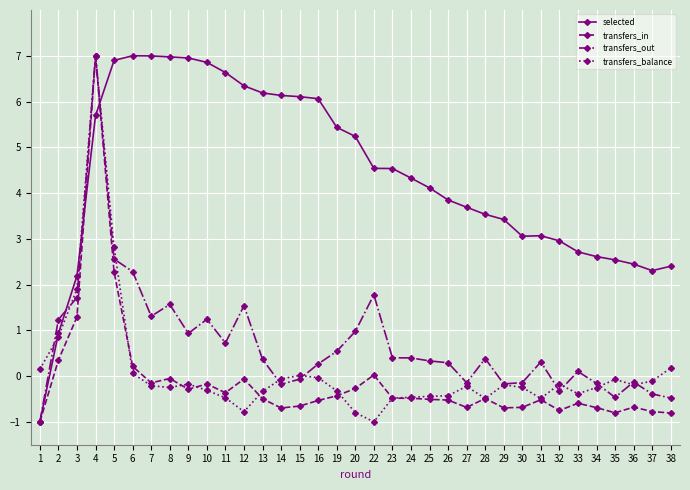

True or false: selected has a value of 2.3 at 37.

True